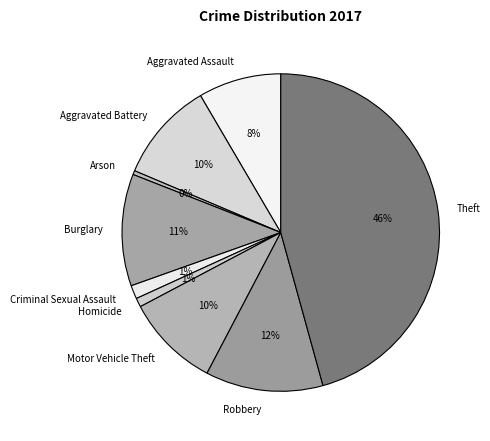

What is the smallest slice in the pie chart?

Arson